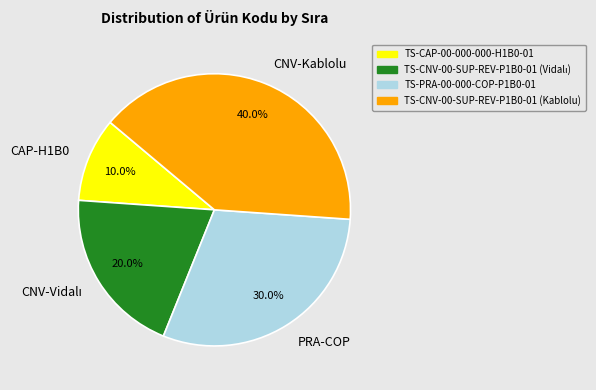

How many slices are in this pie chart?

4